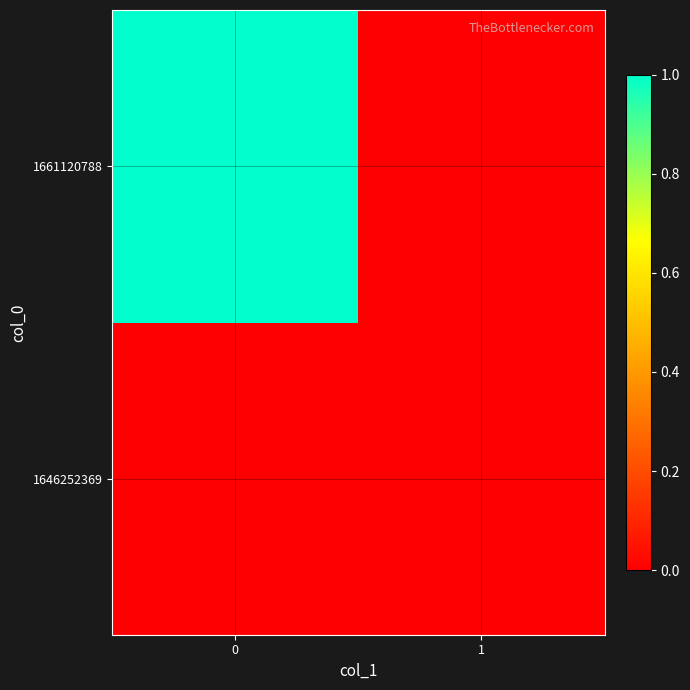

List the series in order of their peak value, highest first.

1661120788, 1646252369